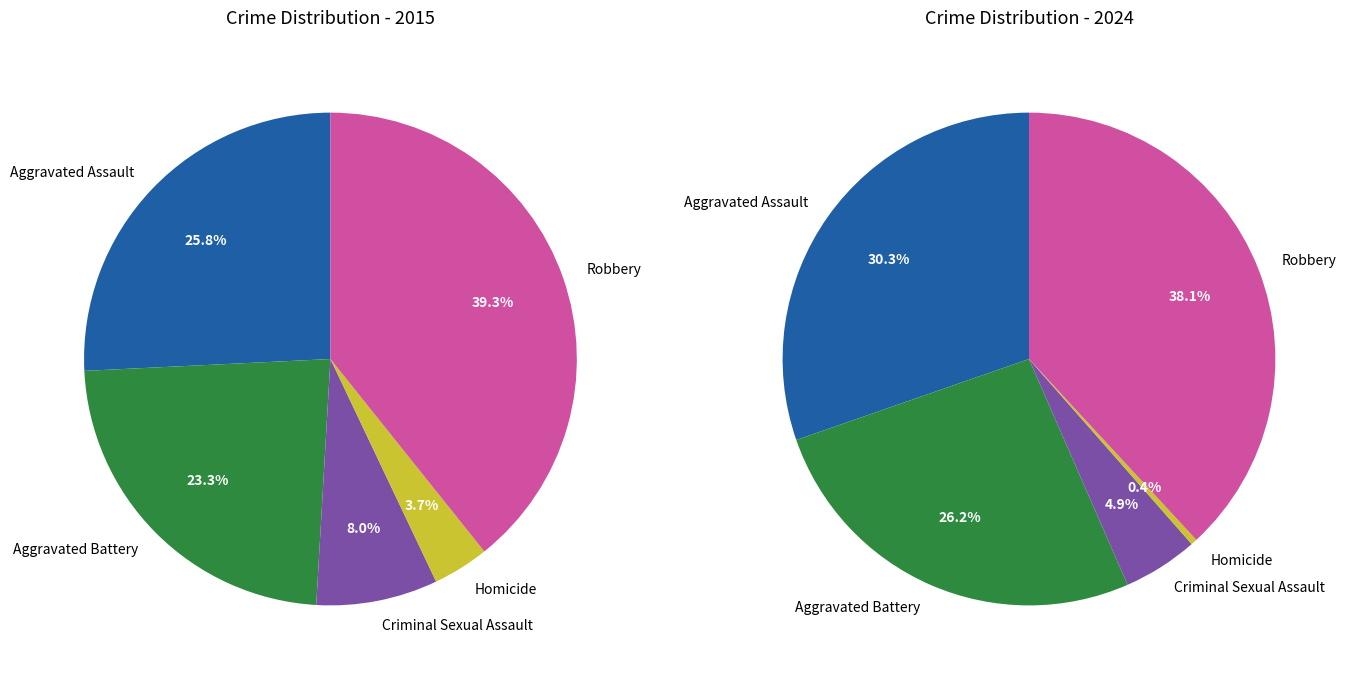

To the nearest percent, what is the difference between the Aggravated Assault and Aggravated Battery slice percentages?

4%